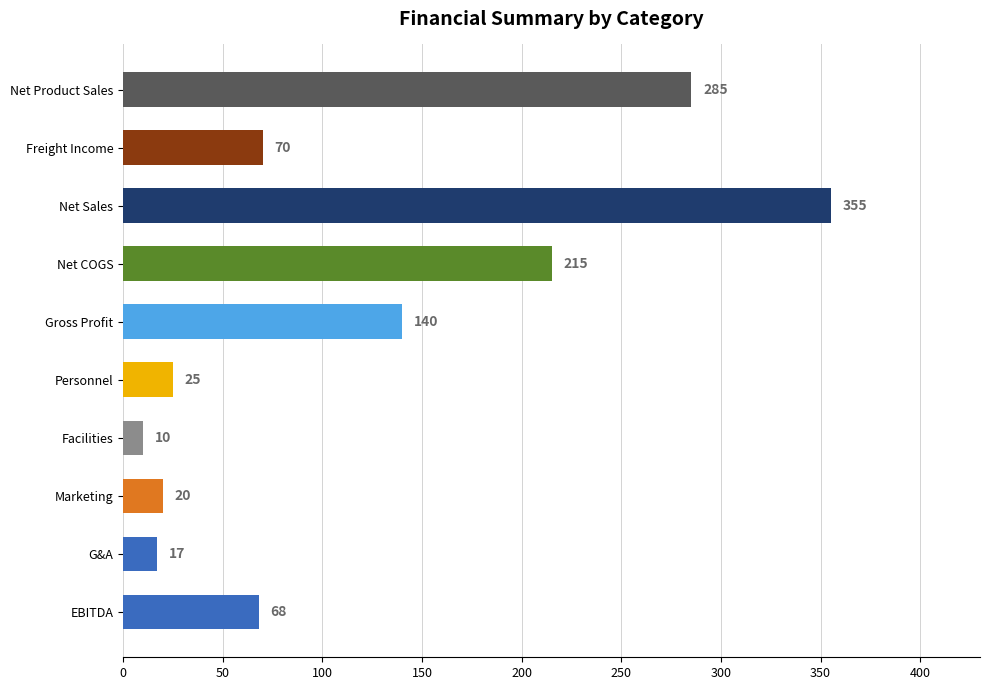

List the labels in order of value, smallest first.

Facilities, G&A, Marketing, Personnel, EBITDA, Freight Income, Gross Profit, Net COGS, Net Product Sales, Net Sales